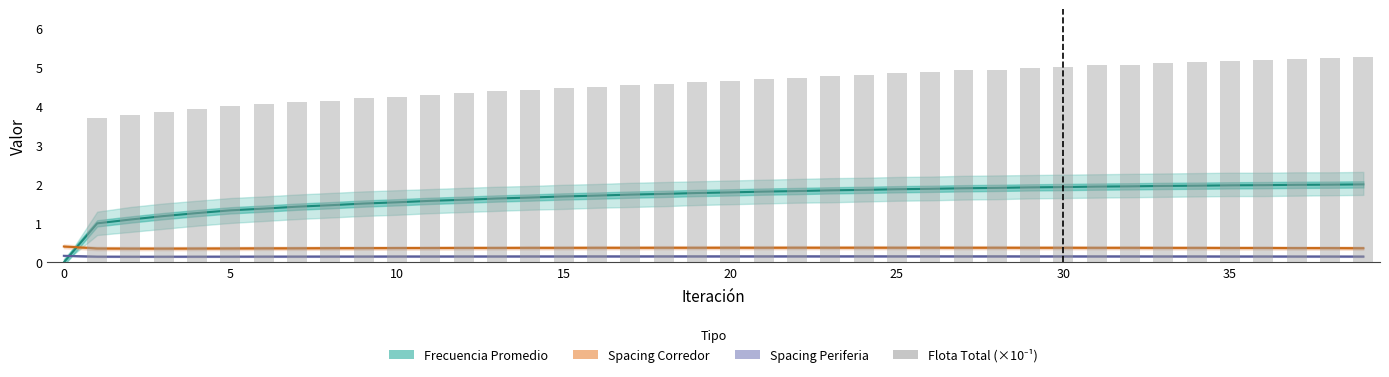

List the series in order of their peak value, highest first.

Flota Total (×10⁻¹), Frecuencia Promedio, Spacing Corredor, Spacing Periferia